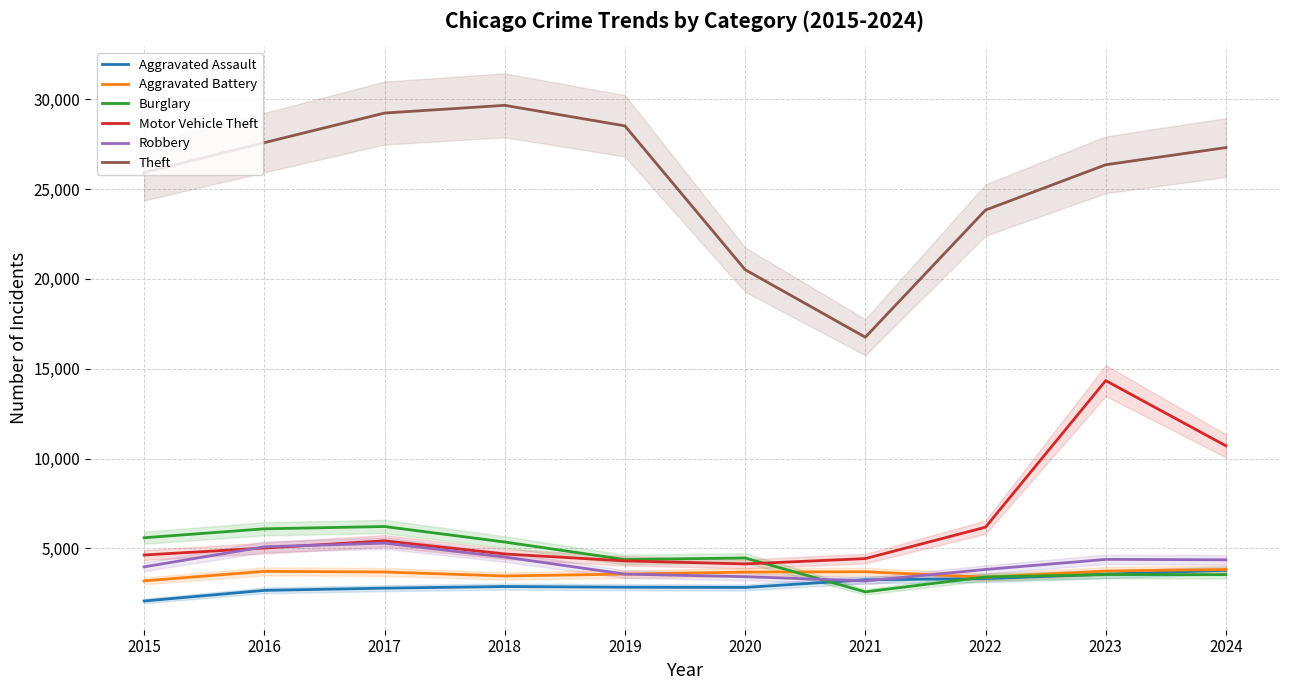

Which series has the largest total across all categories?

Theft